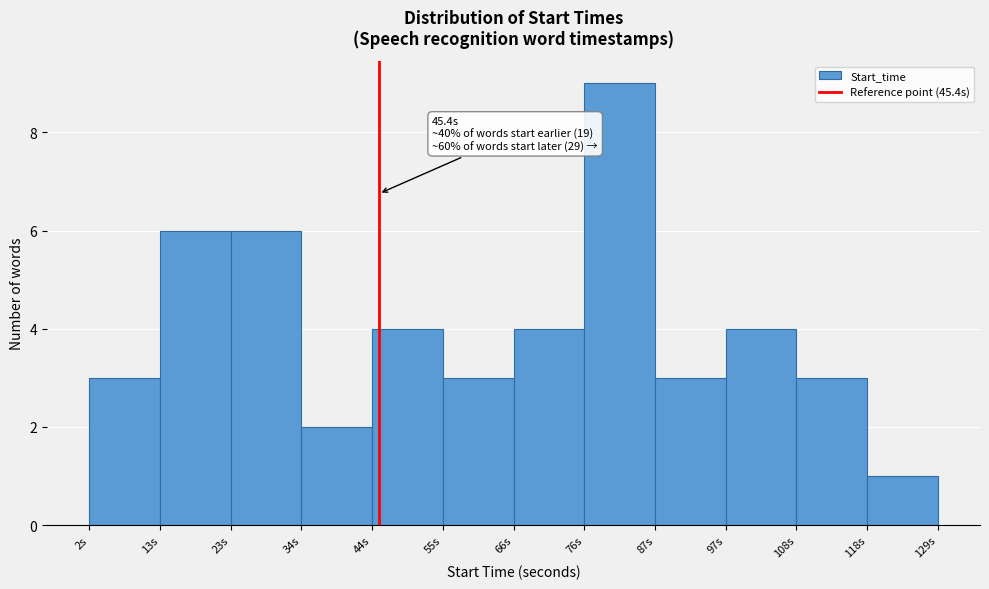

Which range on the x-axis has the tallest bar?

76 to 86